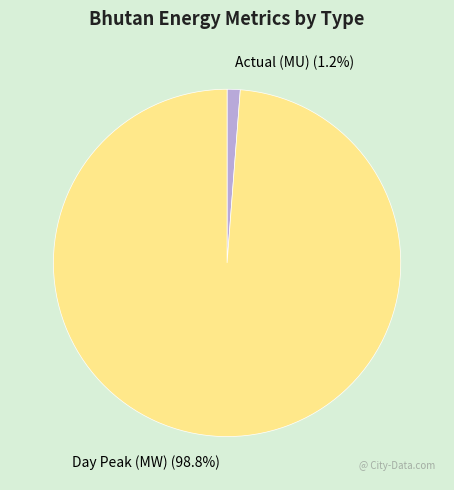

To the nearest percent, what percentage of the pie is Actual (MU)?

1%